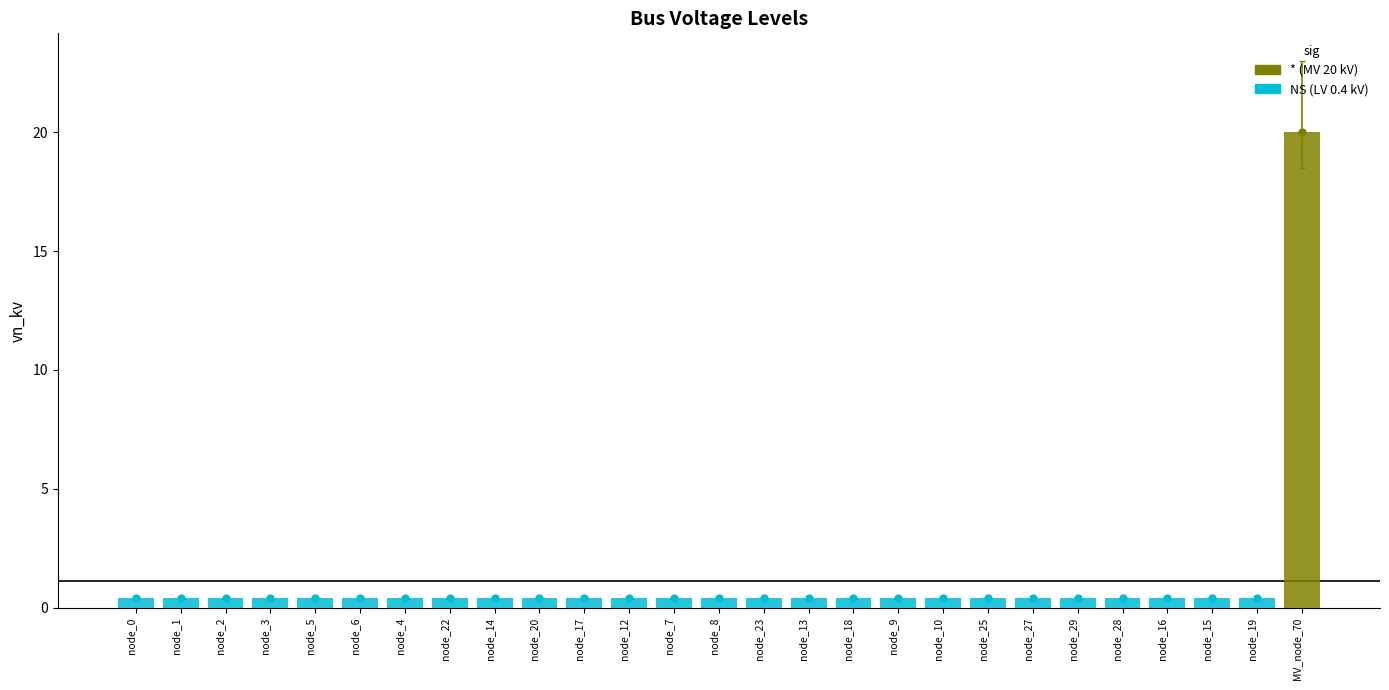

Are the bars horizontal?

No